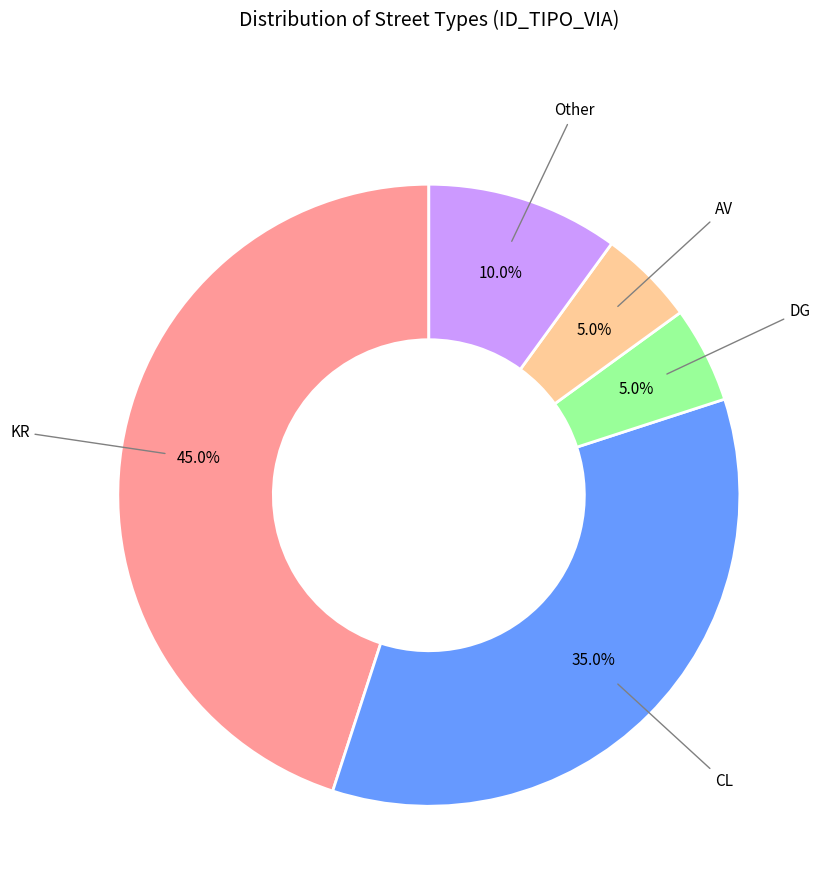

To the nearest percent, what is the combined percentage of CL and DG?

40%